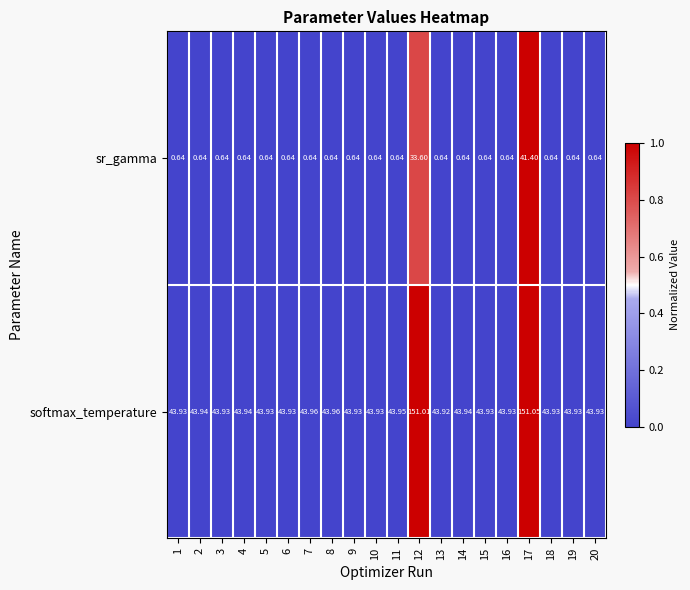

List the series in order of their overall mean, highest first.

softmax_temperature, sr_gamma